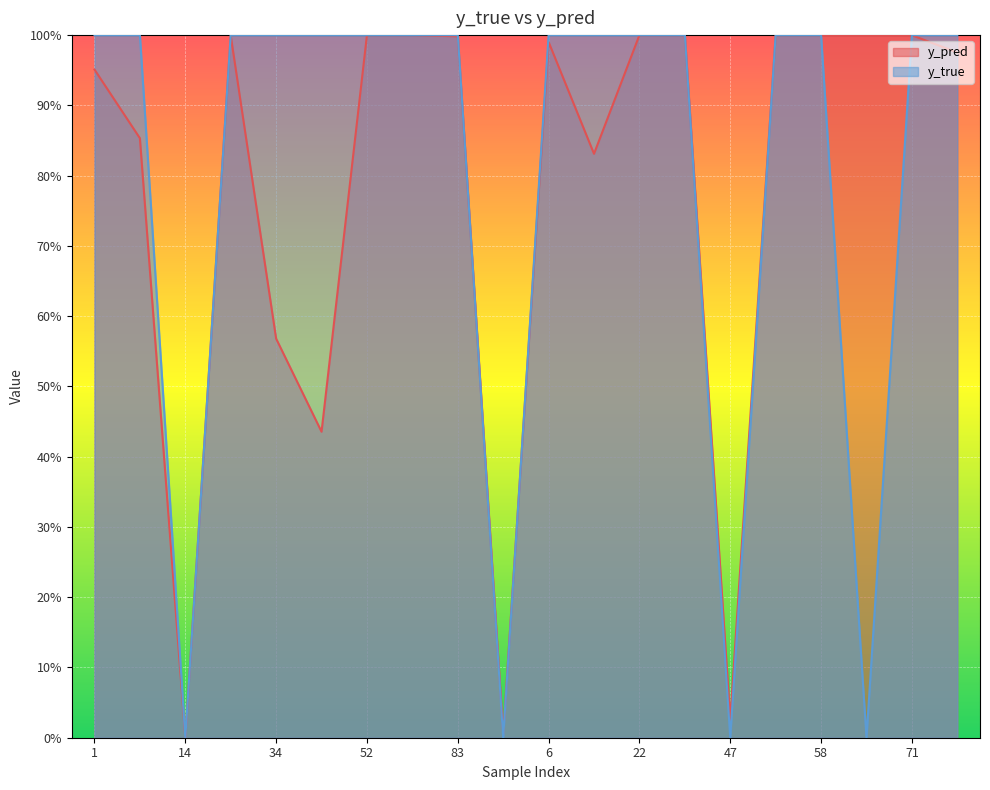

Where is the first local minimum for y_pred?

14